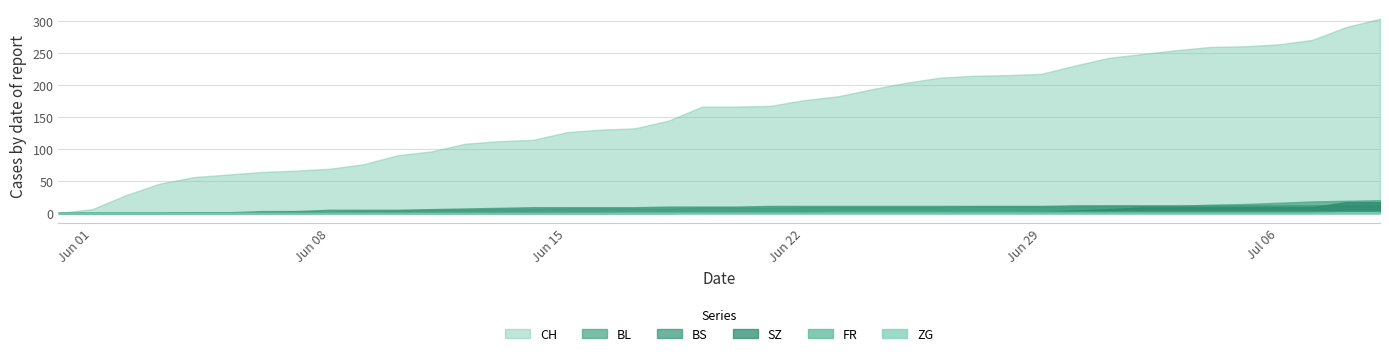

What is the value of the CH point at the 11th from the left?

90